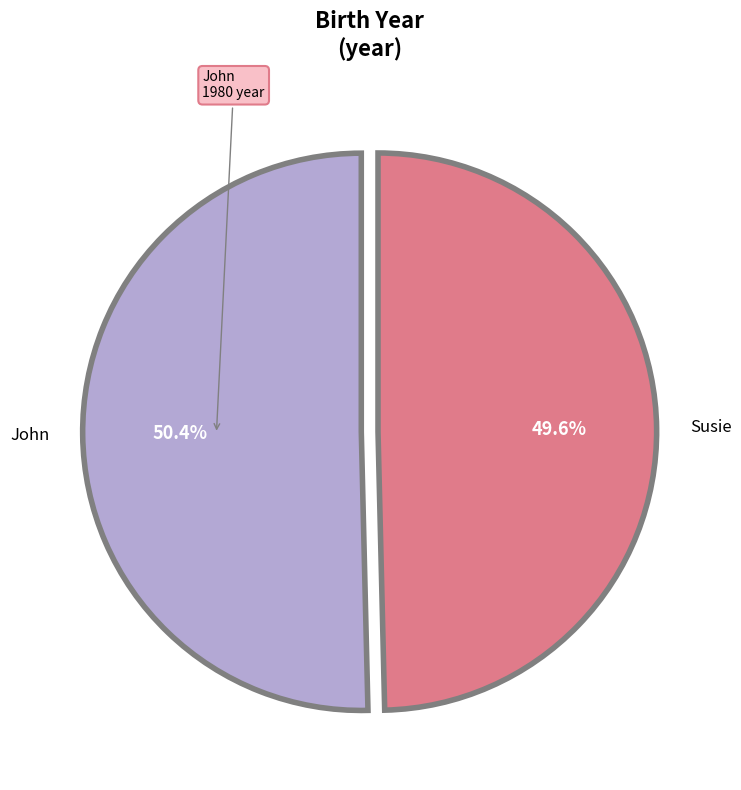

How many slices are in this pie chart?

2